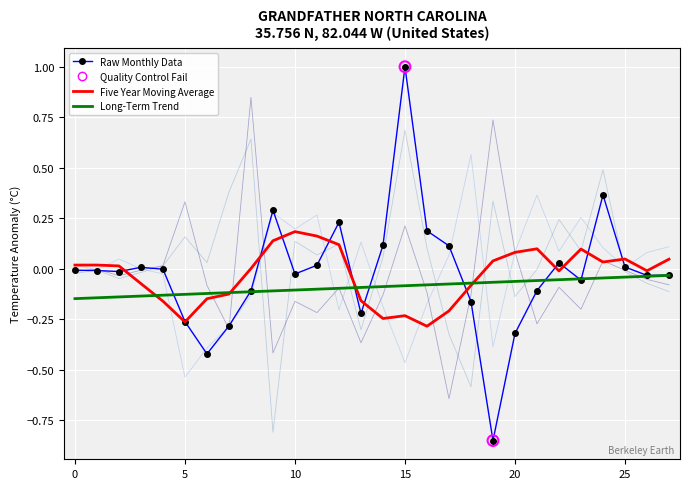

What is the maximum value shown in the chart?

1.0